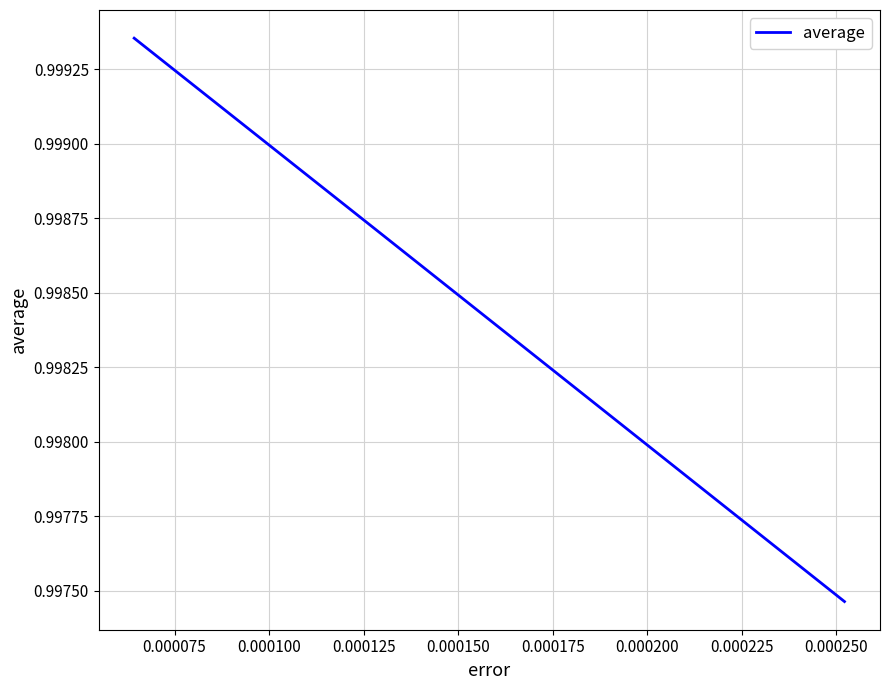

Count the values in the range 0 to 1.

3